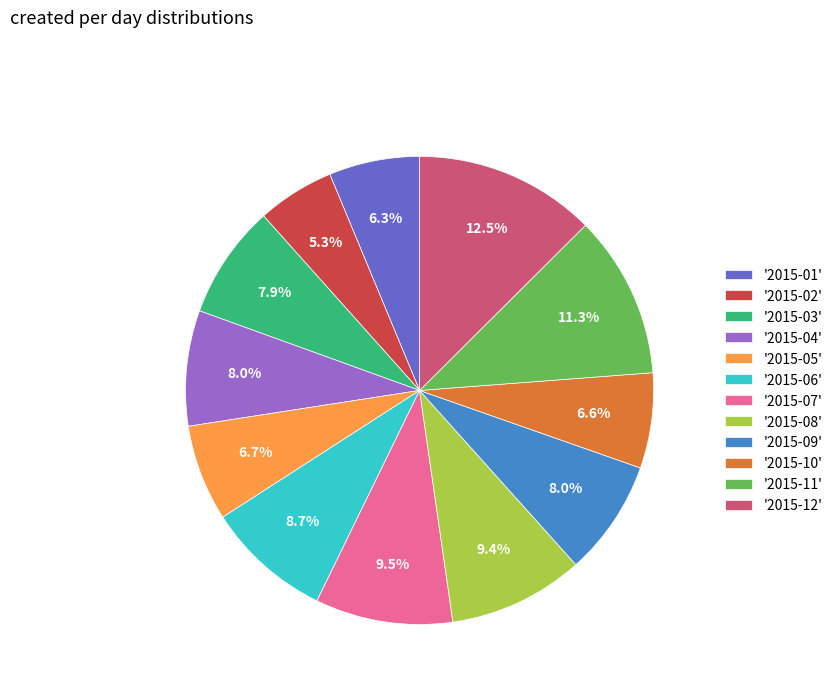

Is '2015-08' the majority of the pie?

No